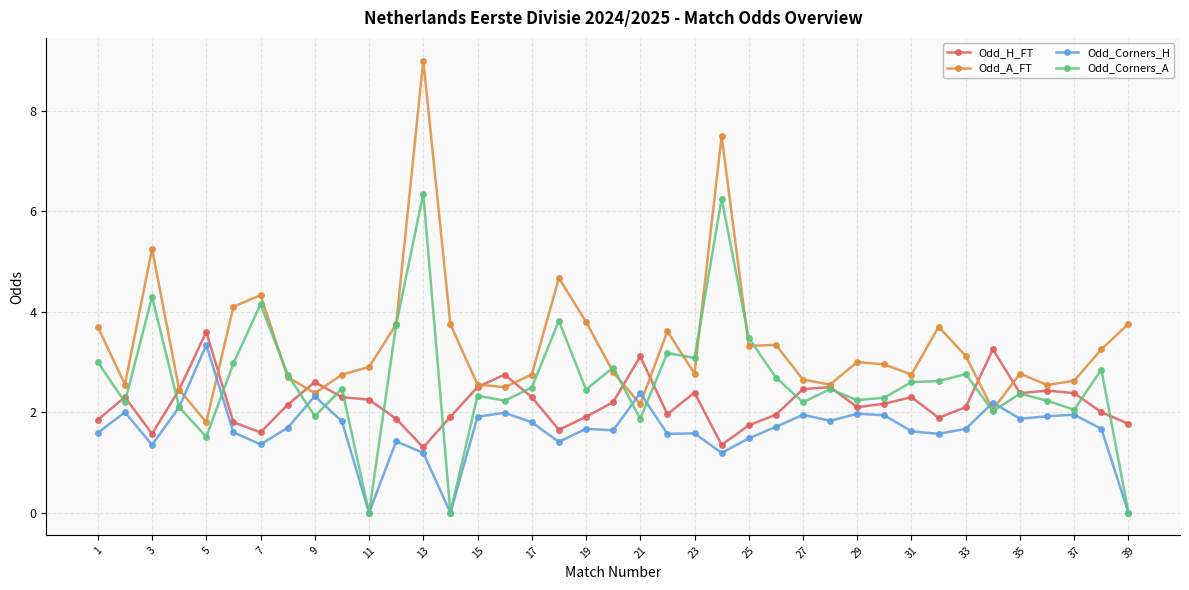

True or false: Odd_Corners_H has more than 1 points higher than both neighbors.

True